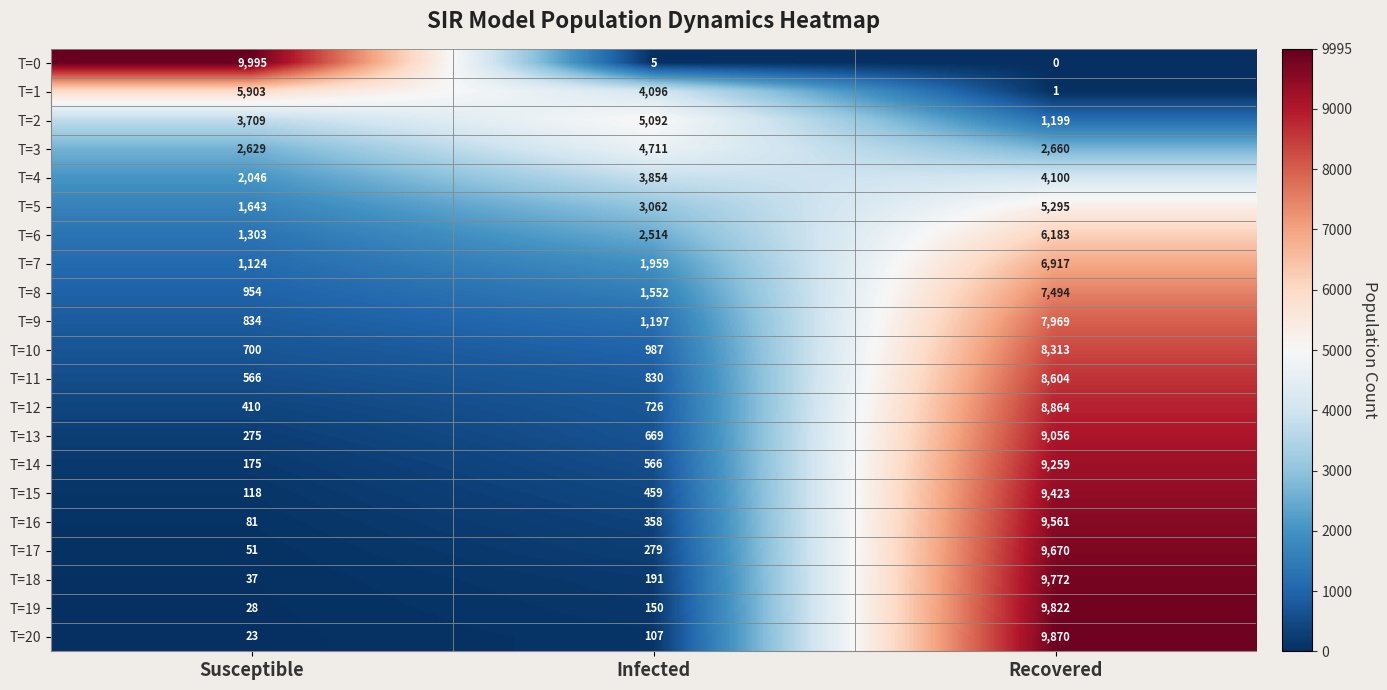

What is the difference between the maximum and minimum values in the T=6 series?

4880